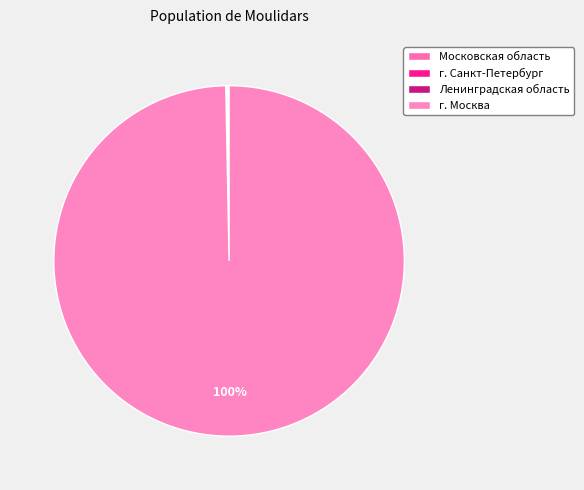

Between г. Санкт-Петербург and Московская область, which is larger?

г. Санкт-Петербург